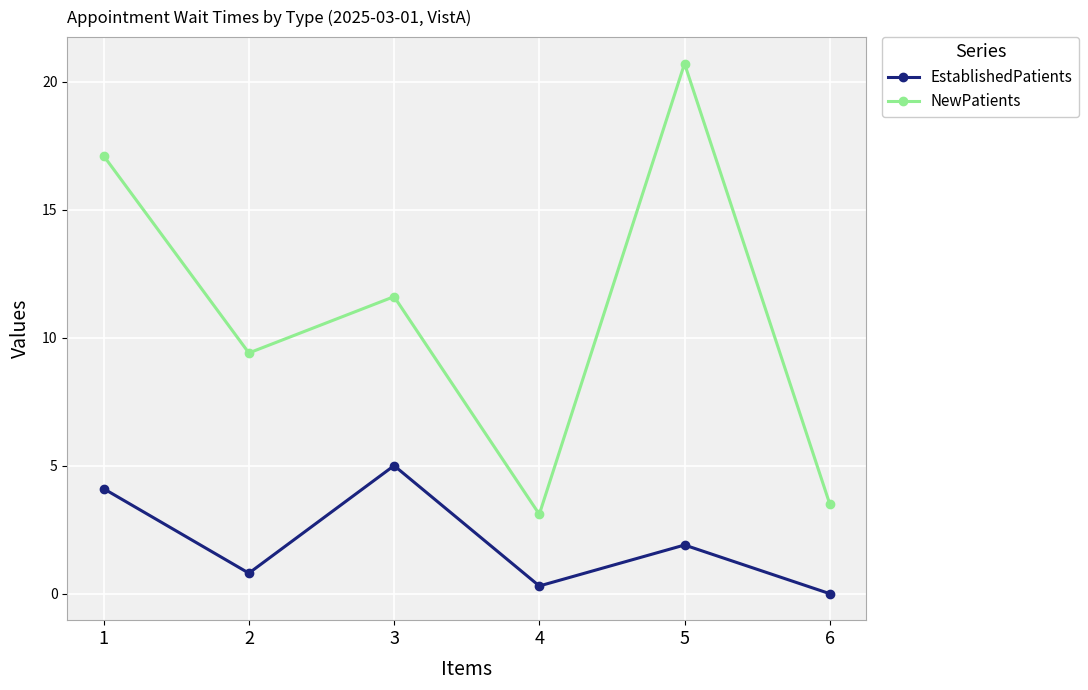

What is the difference between the maximum and minimum values in the NewPatients series?

17.6